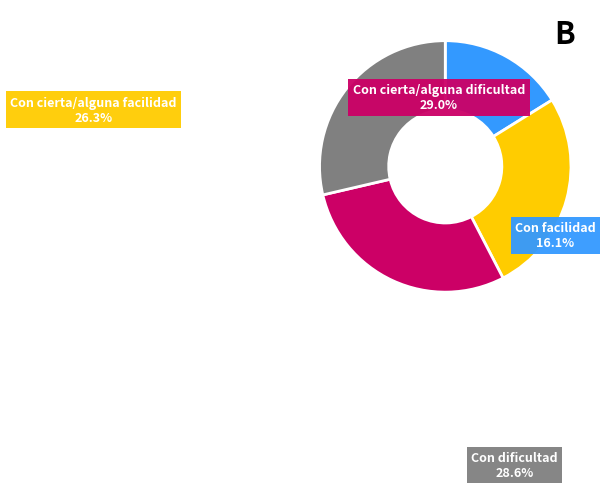

Count the number of slices in the pie.

4